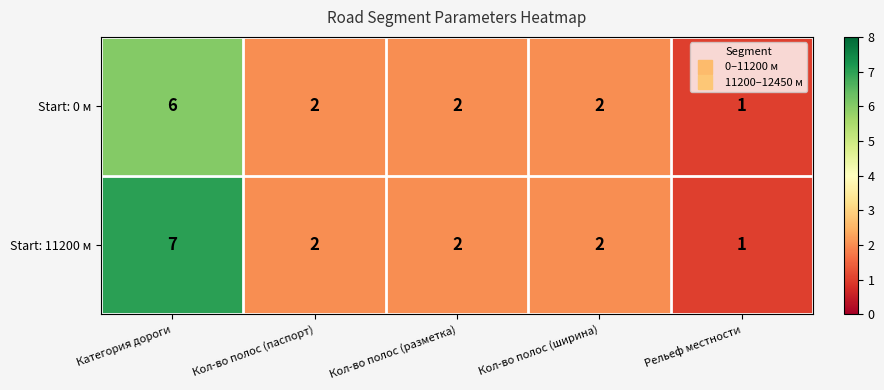

True or false: Start: 11200 м has a value of 7 at Категория дороги.

True